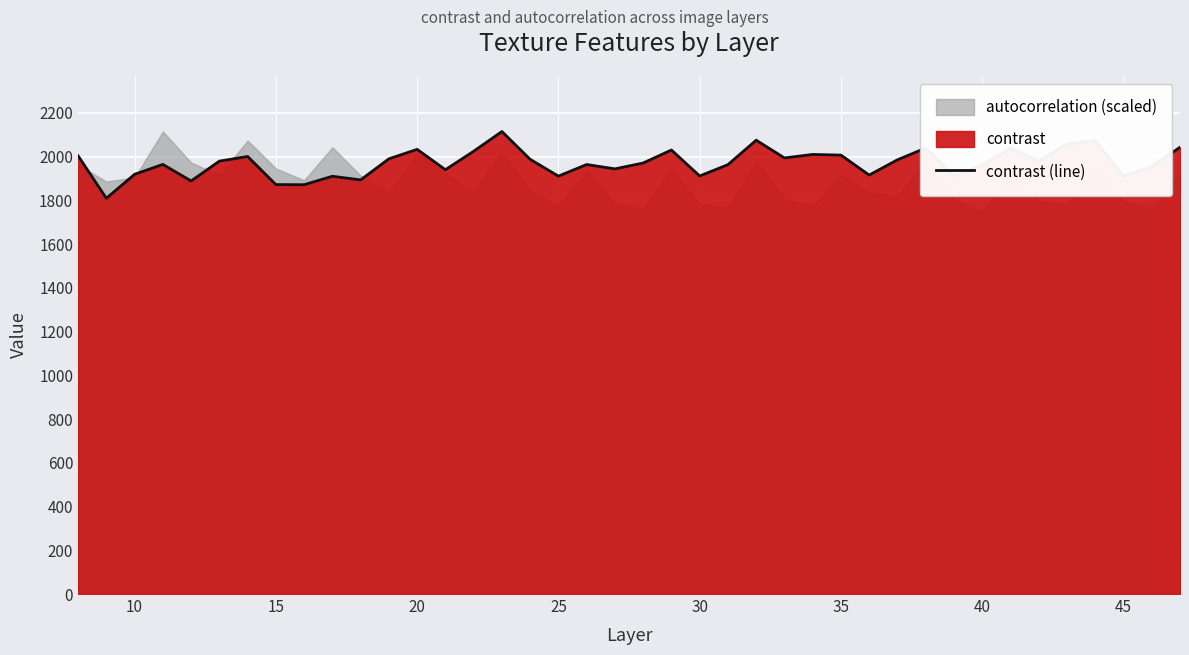

Reading left to right, transcribe all the data shown in this chart.

2003.3	1809.3	1918.9	1964.1	1888.5	1979.0	2000.4	1871.8	1871.4	1909.9	1893.3	1989.7	2032.9	1939.8	2024.3	2114.5	1987.4	1910.6	1963.6	1943.7	1970.5	2030.0	1911.2	1963.0	2074.8	1993.6	2009.8	2006.6	1915.4	1985.2	2039.0	1911.4	1960.5	2039.3	1980.0	2057.3	2072.6	1911.2	1954.6	2042.4